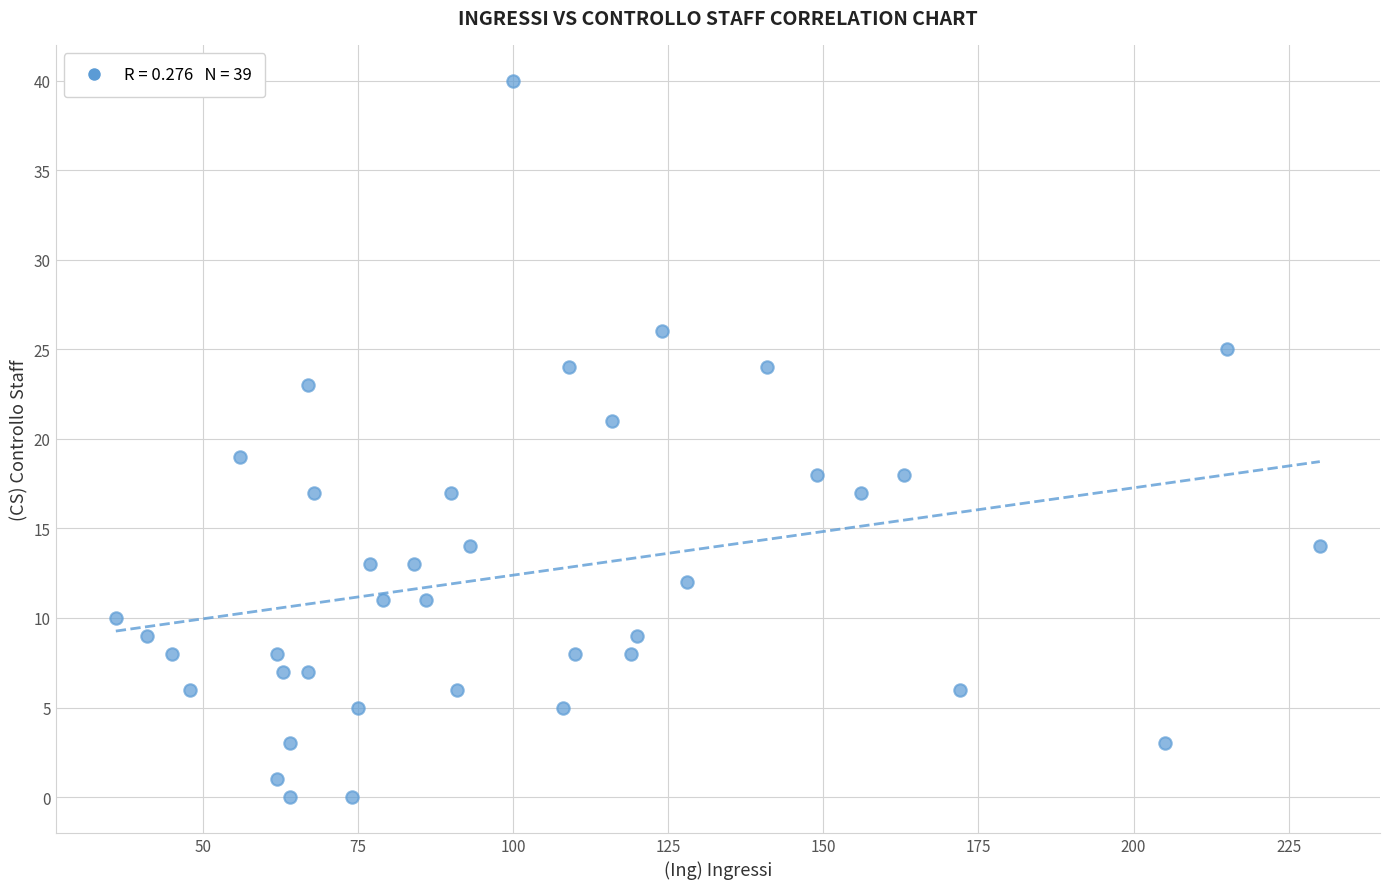

What is the range of Y values (max minus min)?

40